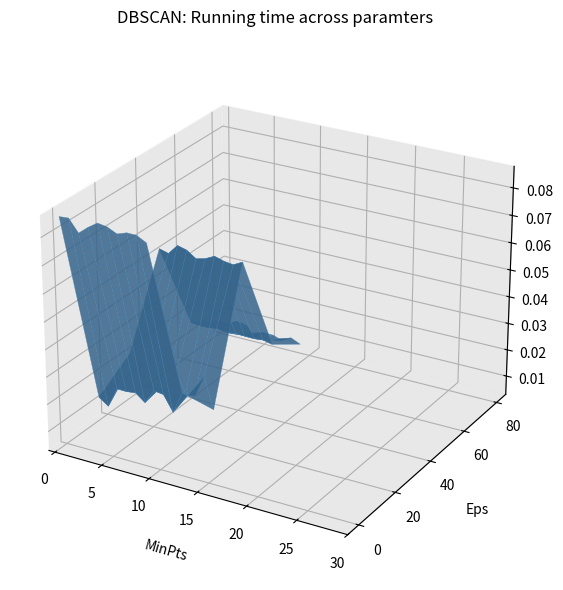

Reading right to left, transcribe all the data shown in this chart.

0: 9=0.1	8=0.1	7=0.1	6=0.1	5=0.1	4=0.1	3=0.1	2=0.1	1=0.1	0=0.1
1: 9=0.0	8=0.0	7=0.0	6=0.0	5=0.0	4=0.0	3=0.0	2=0.0	1=0.0	0=0.0
2: 9=0.0	8=0.0	7=0.0	6=0.0	5=0.0	4=0.0	3=0.0	2=0.0	1=0.0	0=0.0
3: 9=0.1	8=0.1	7=0.1	6=0.1	5=0.1	4=0.1	3=0.1	2=0.1	1=0.1	0=0.1
4: 9=0.0	8=0.0	7=0.0	6=0.0	5=0.0	4=0.0	3=0.0	2=0.0	1=0.0	0=0.0
5: 9=0.0	8=0.0	7=0.0	6=0.0	5=0.0	4=0.0	3=0.0	2=0.0	1=0.0	0=0.0